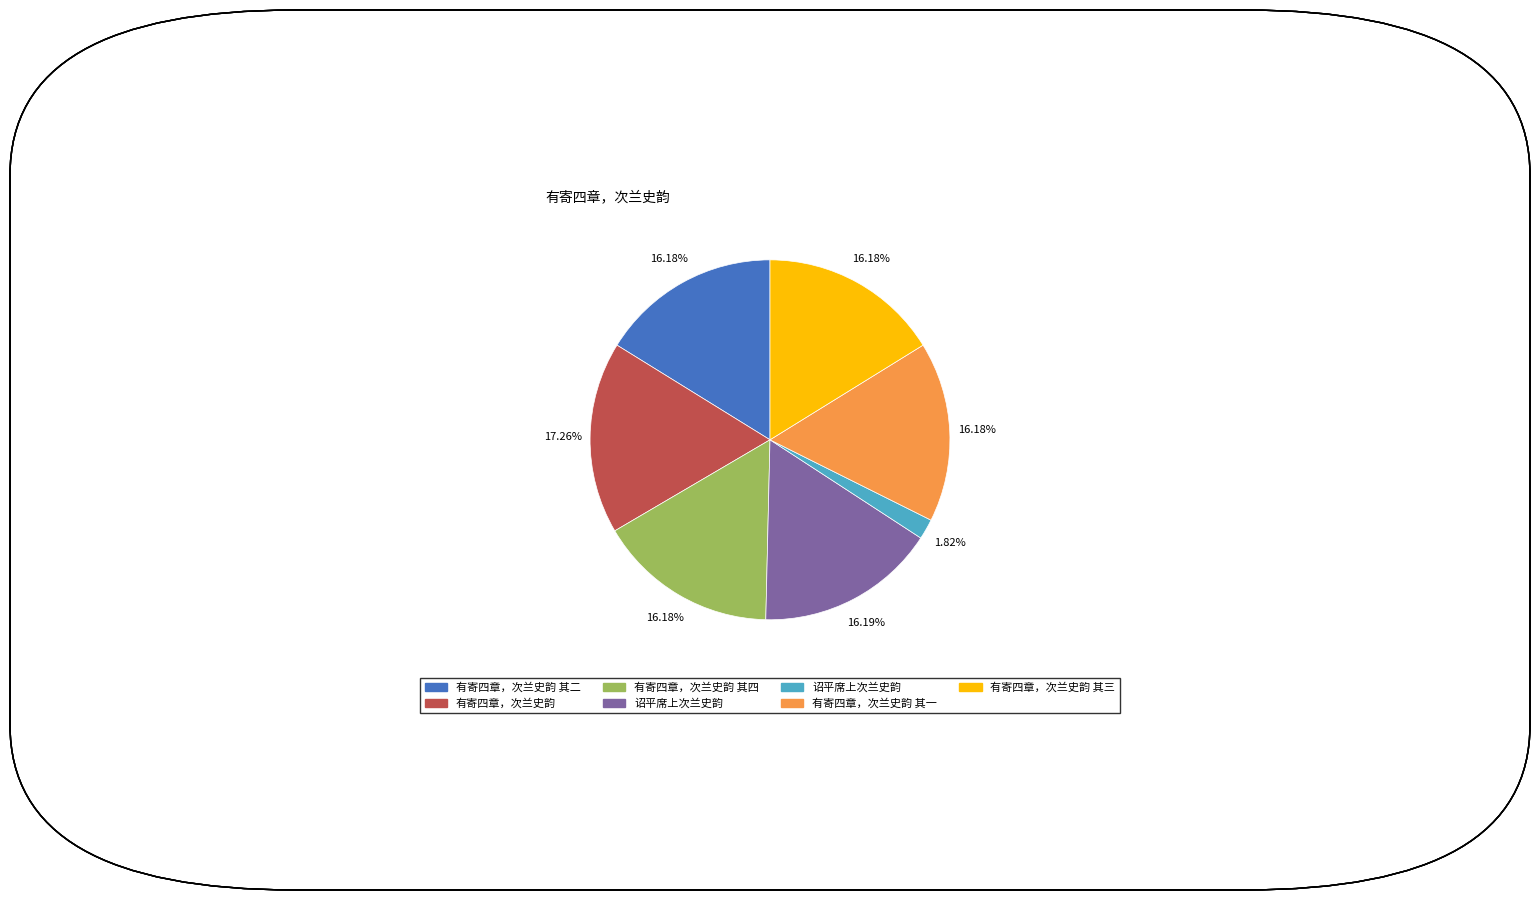

Does any single category account for the majority?

No